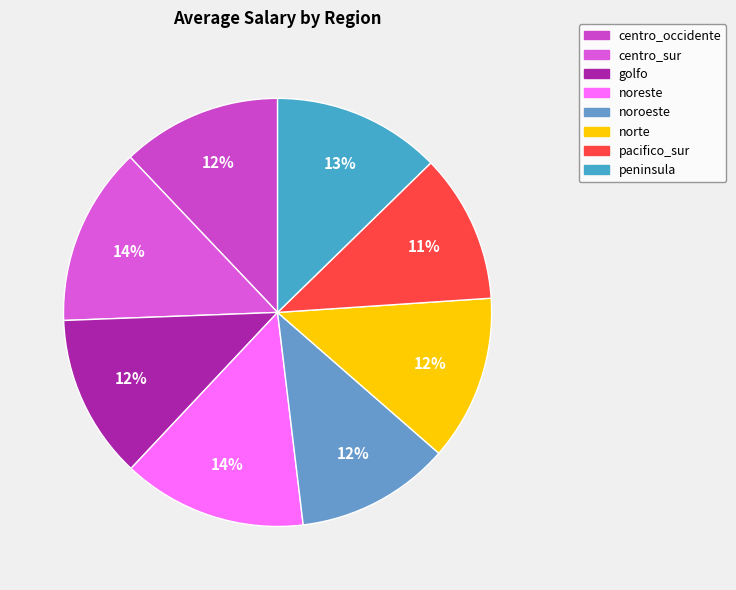

What percentage do centro_sur and centro_occidente together represent?

25.6%